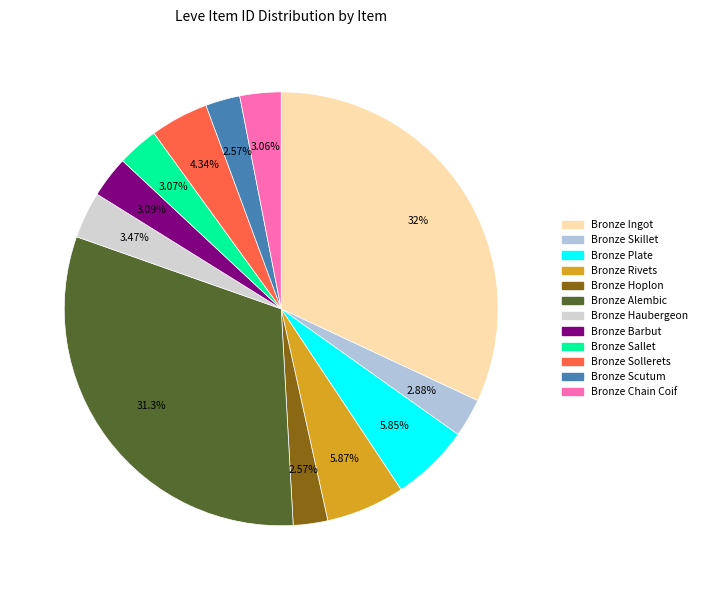

What is the smallest slice in the pie chart?

Bronze Hoplon